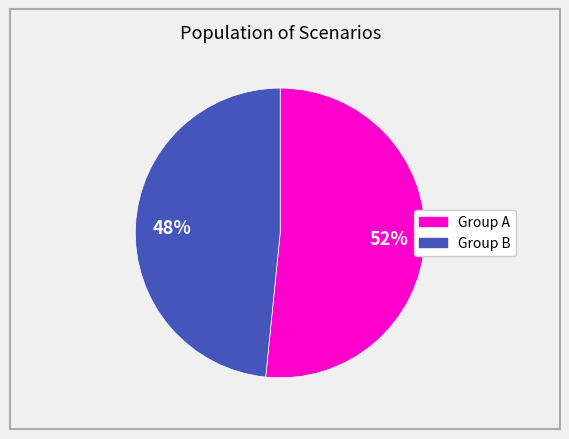

To the nearest percent, what is the average slice percentage?

50%